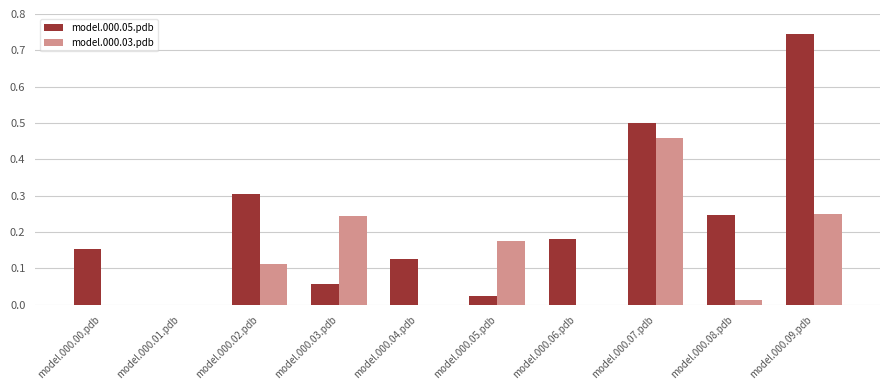

What is the sum of all model.000.03.pdb values?

1.3